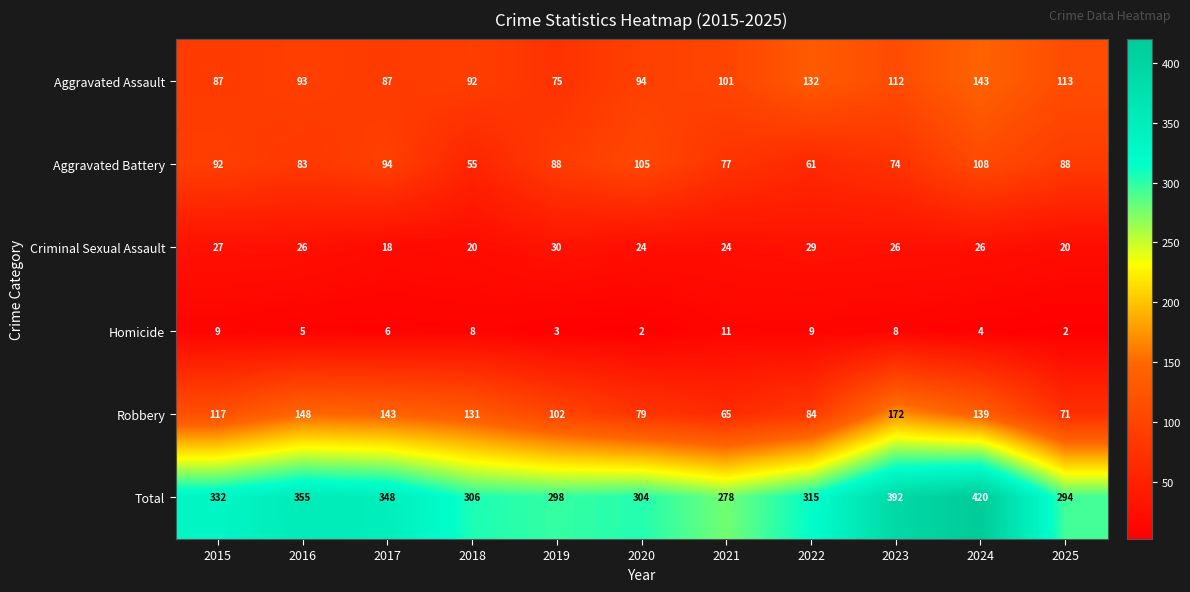

True or false: Total has a value of 100 at 2022.

False